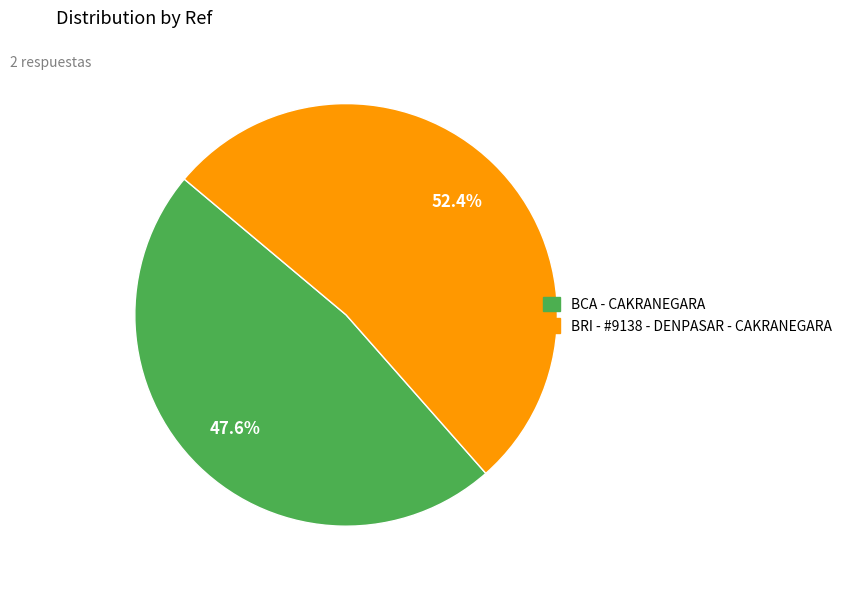

How many segments does this pie chart have?

2